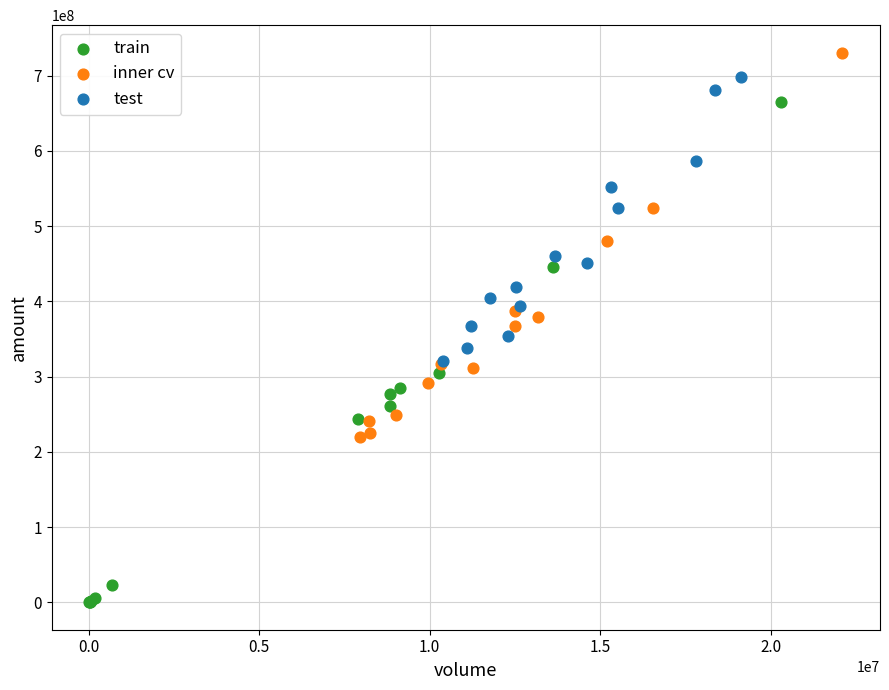

Which series contains the lowest Y value?

train